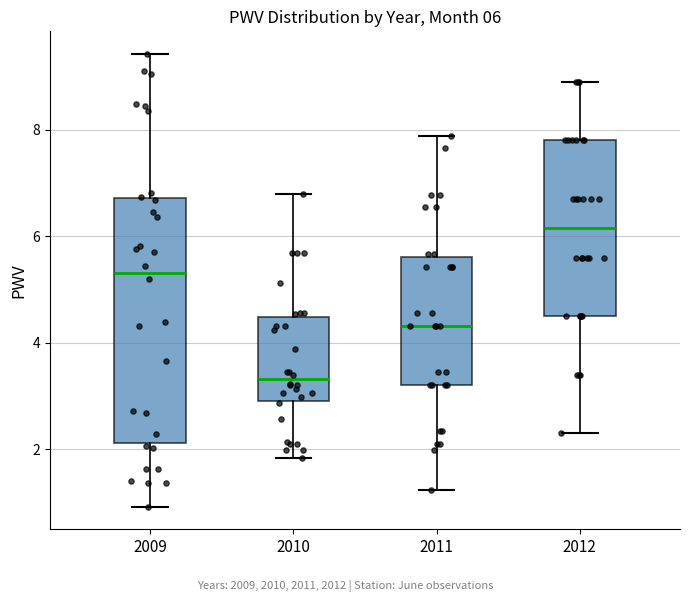

Comparing the boxes themselves (not the whiskers), which one is the tallest?

2009